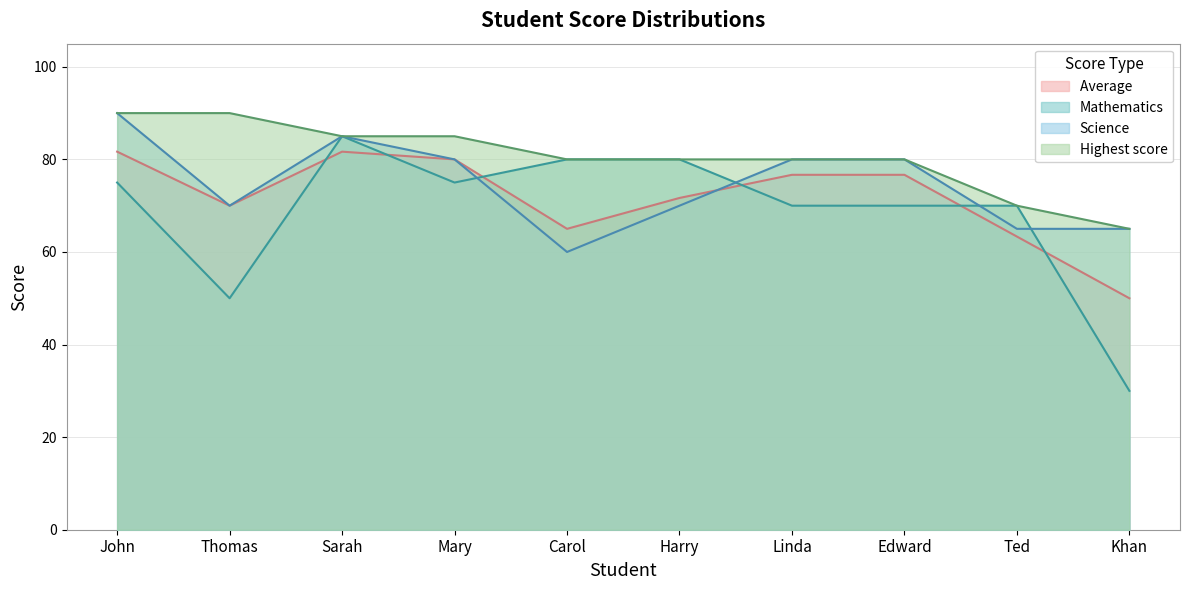

The Mathematics series shows 75.0 at John. True or false?

True